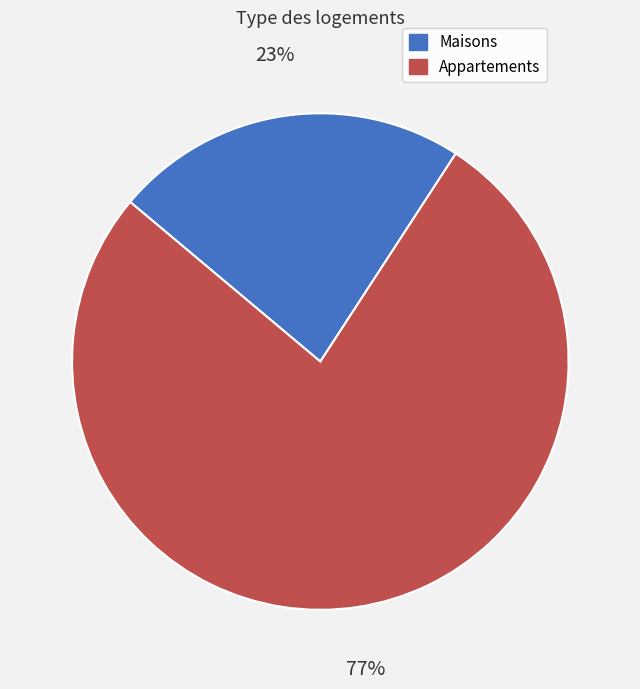

Do Maisons and Appartements together represent more than half of the pie?

Yes